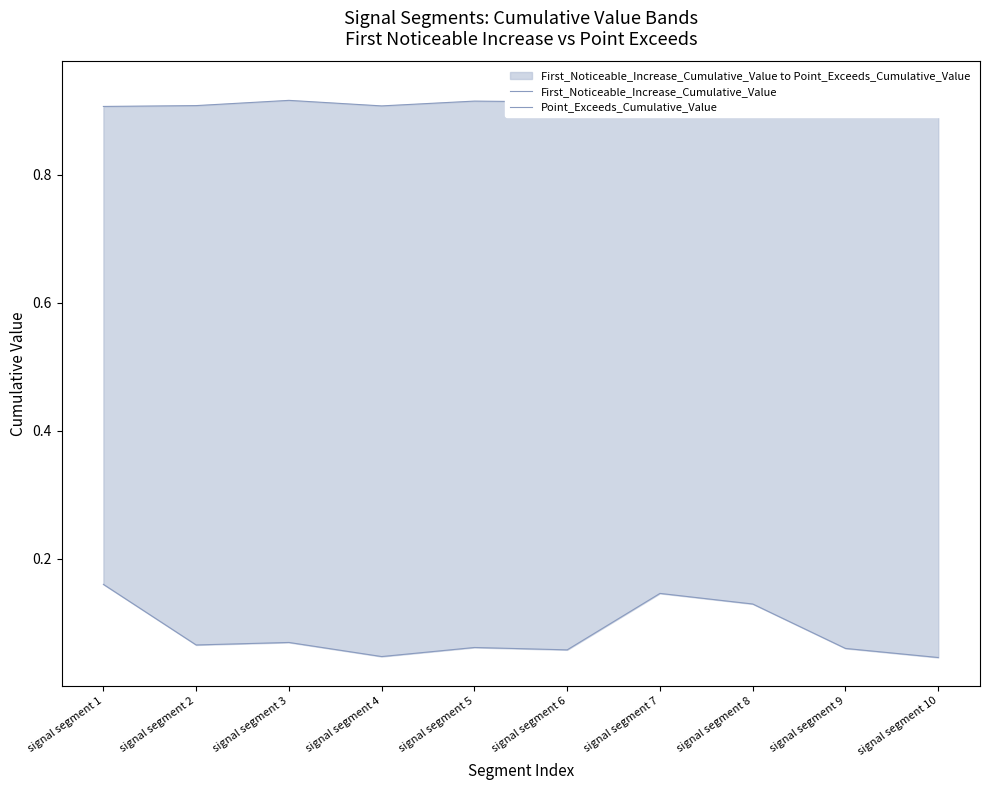

At which label does Point_Exceeds_Cumulative_Value reach its minimum?

signal segment 10